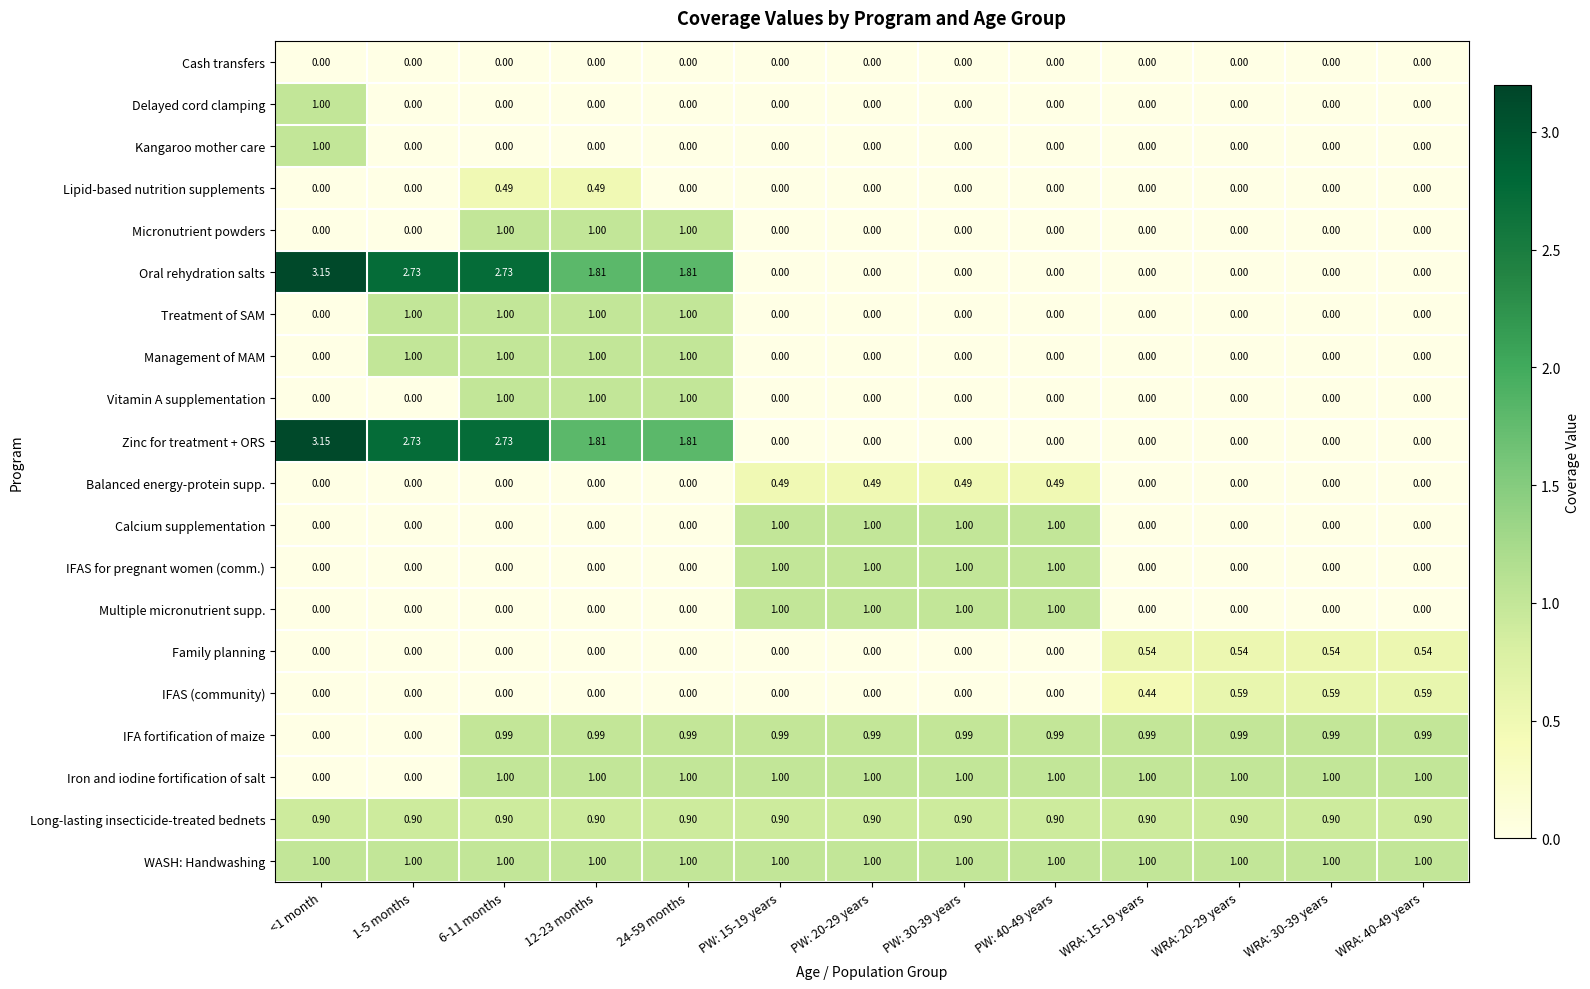

Count the number of categories in the chart.

13